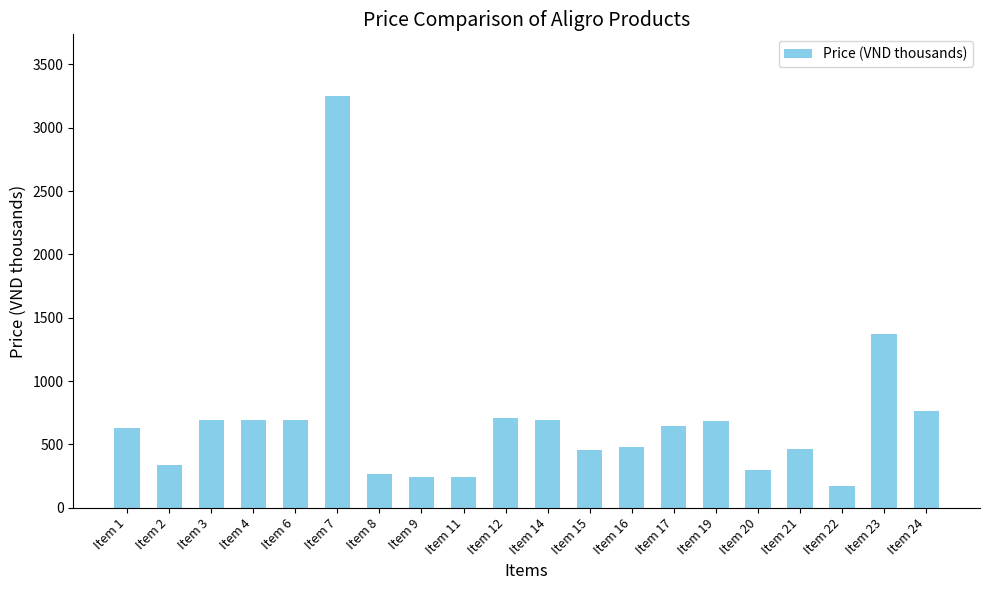

How many data points are less than 643?

10